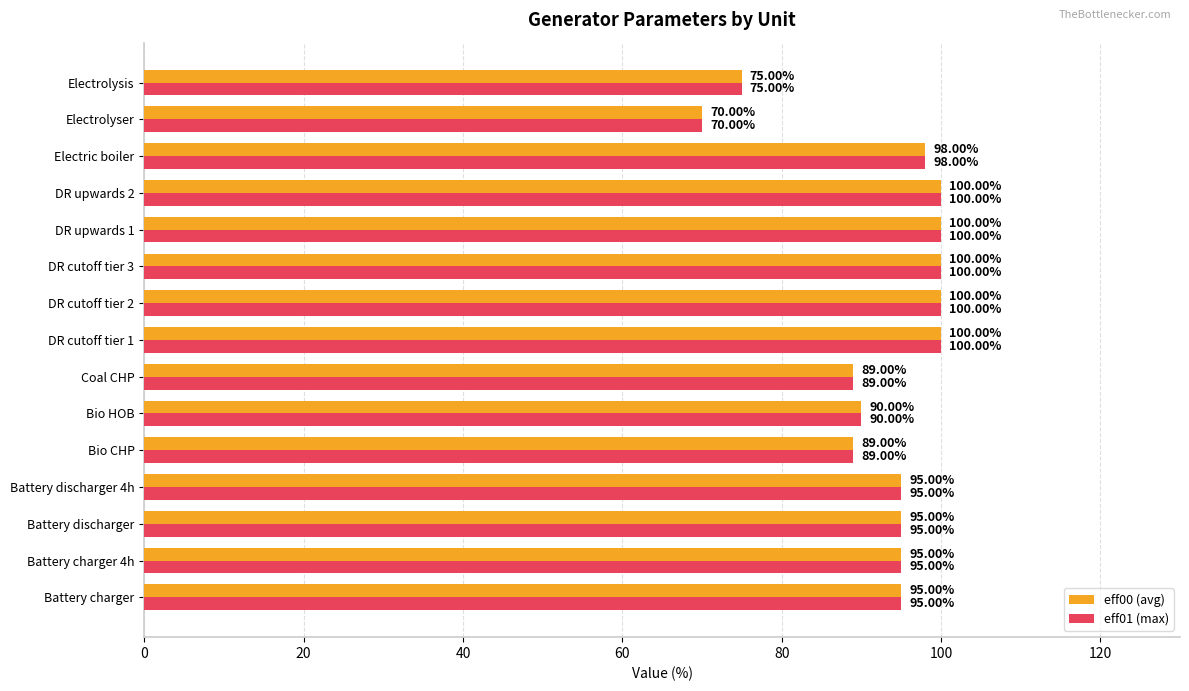

At how many categories does at least one series exceed 74?

14